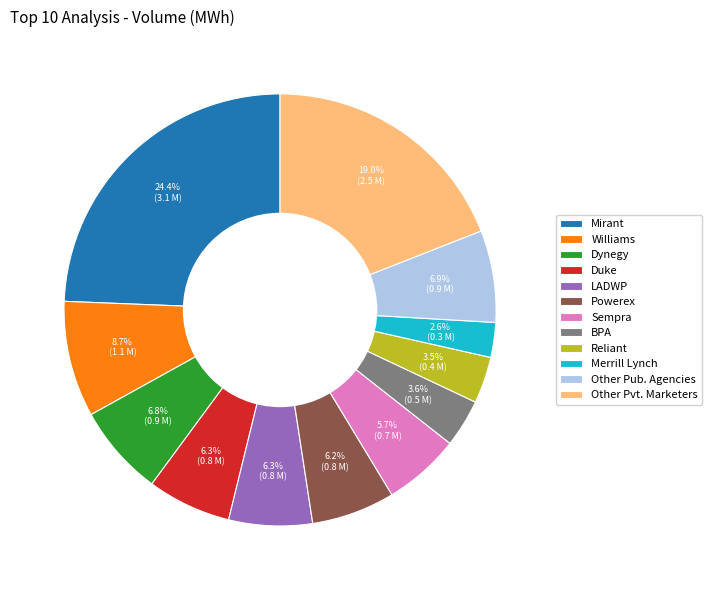

Which slice is the largest?

Mirant